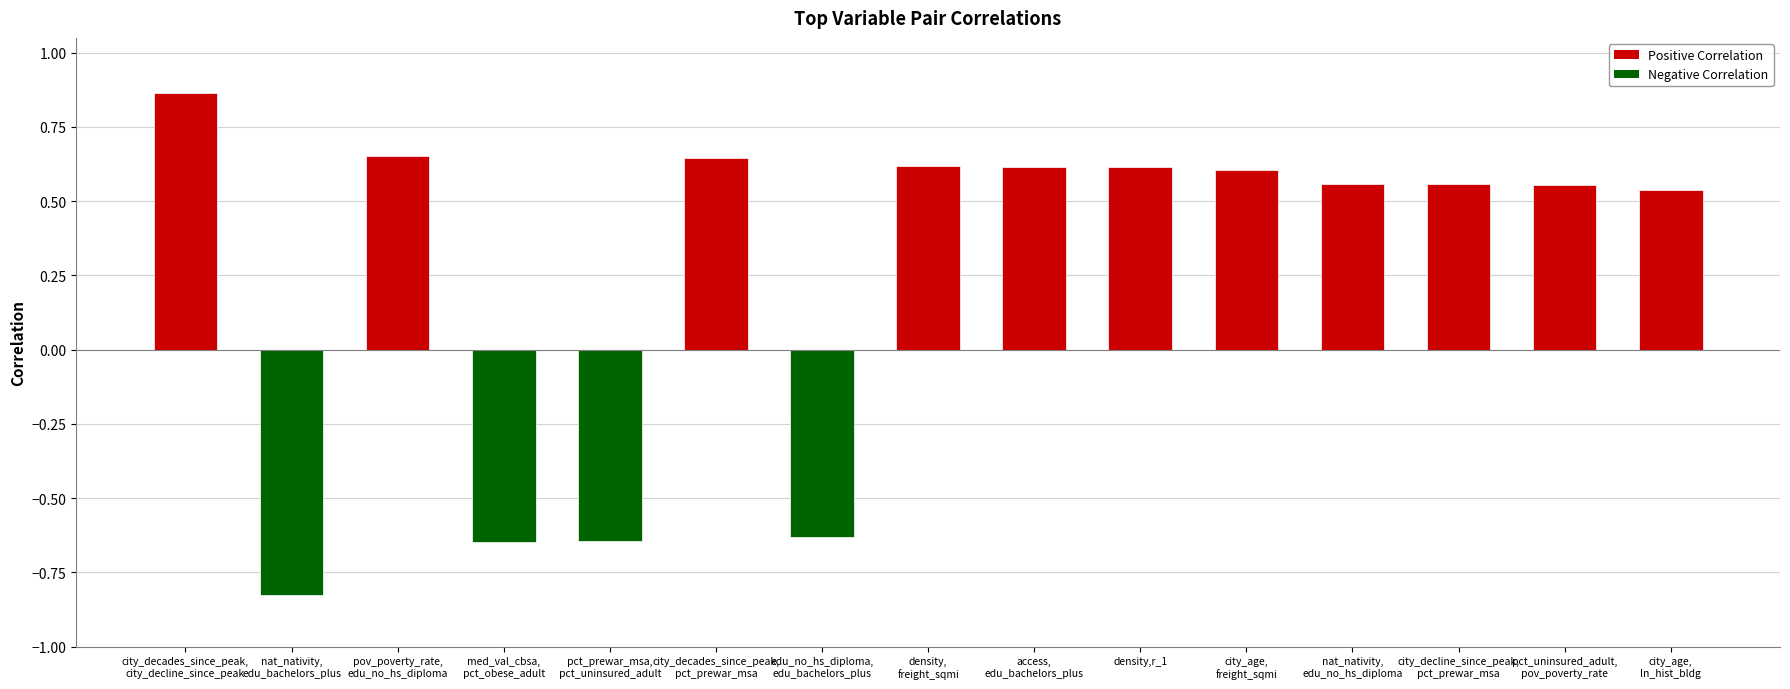

What position from the left is access,
edu_bachelors_plus?

9